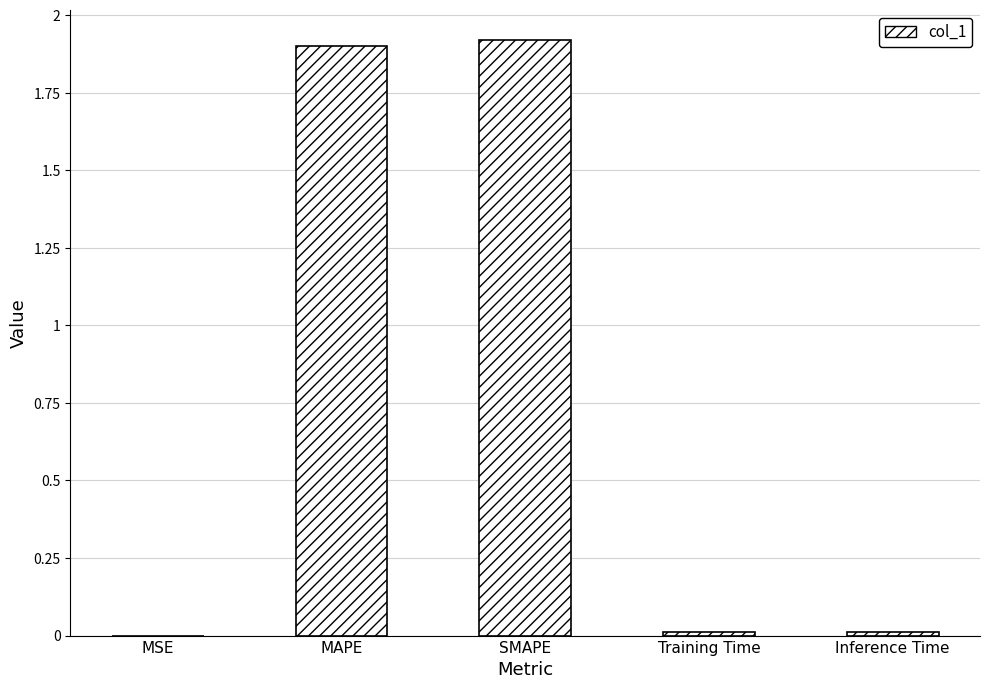

True or false: the data shows 3.1 at MAPE.

False